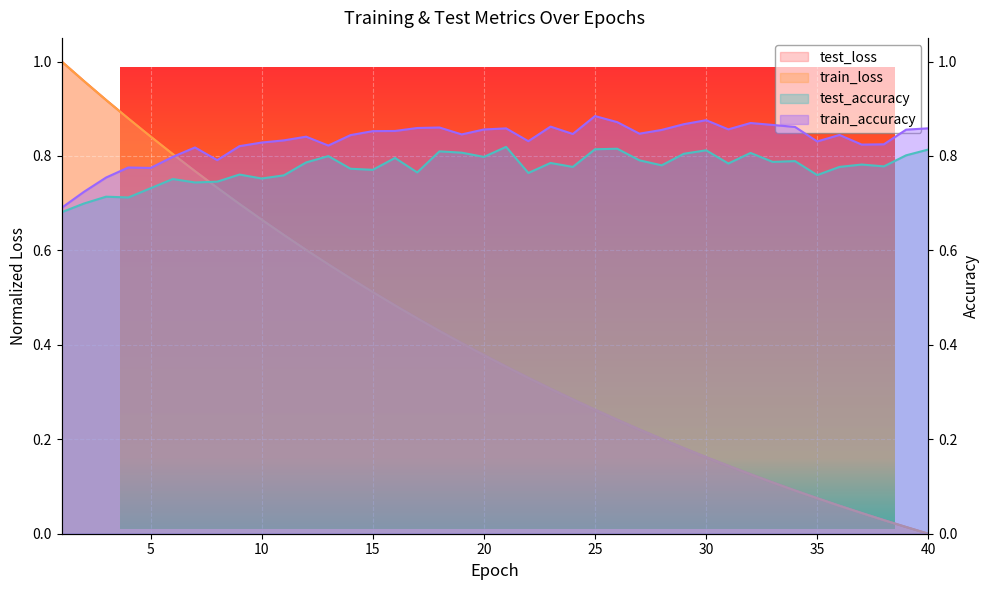

What is the approximate value of train_accuracy at 4?

0.8